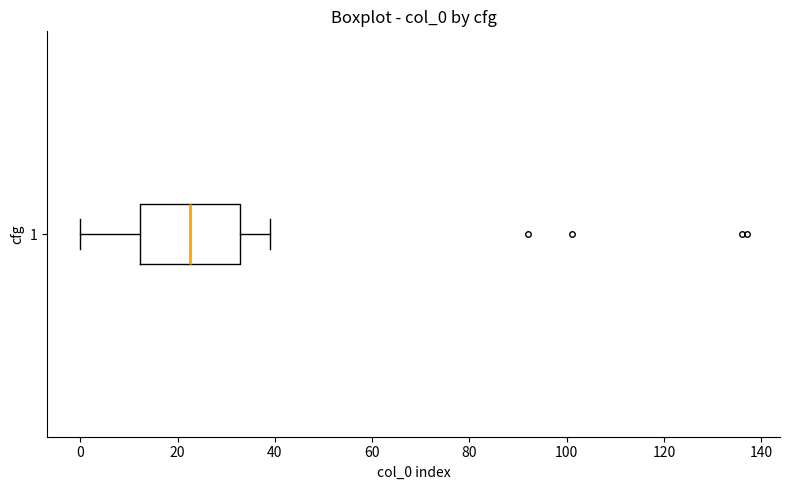

Transcribe this box plot: give where the median line is, the range the box spans, and where the two whiskers end, as read against the x-axis. The values are not printed on the chart, so give them approximately, as read against the axis.

median 22, box 12 to 32, whiskers 0 to 40